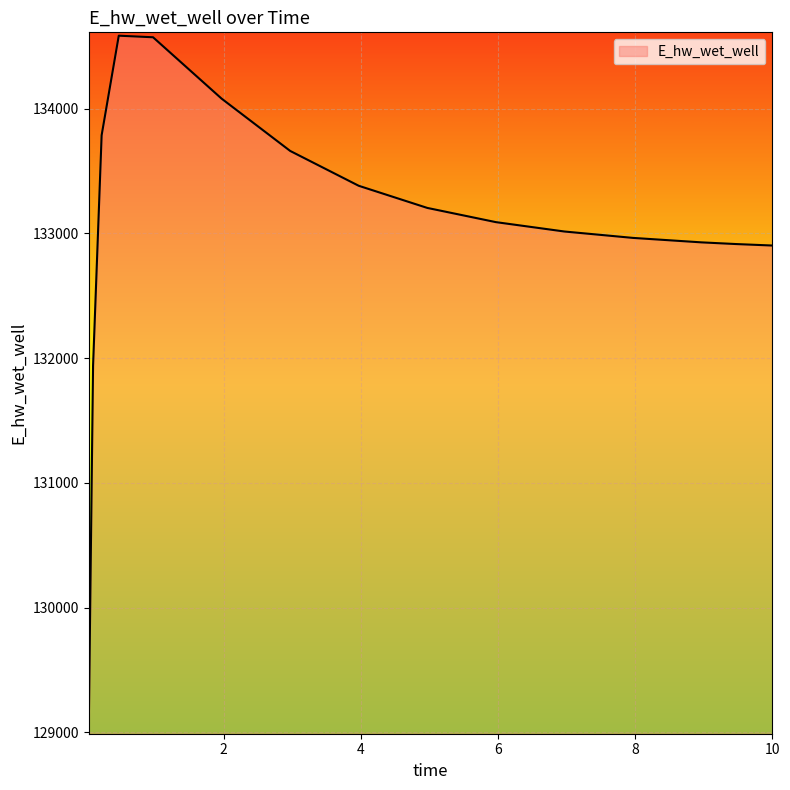

What is the difference between the maximum and minimum values?

5530.5